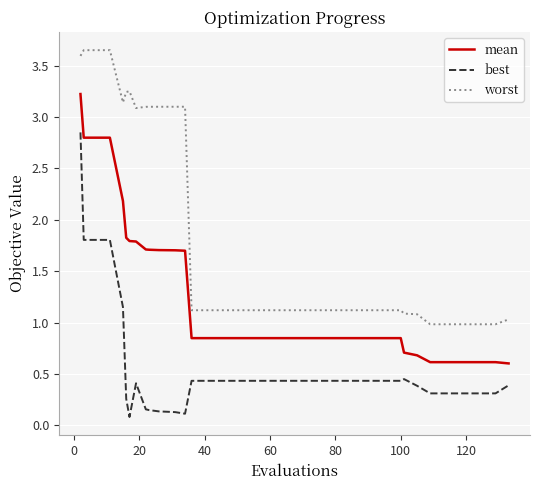

Rank the series by their average value, from highest to lowest.

worst, mean, best